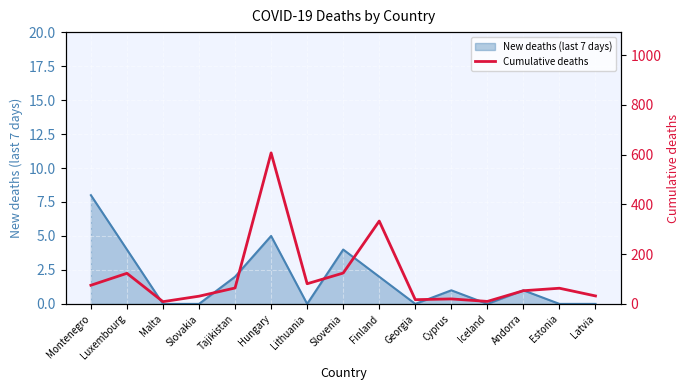

Reading left to right, list all the values displayed in this chart.

Montenegro=75	Luxembourg=123	Malta=9	Slovakia=31	Tajikistan=64	Hungary=607	Lithuania=81	Slovenia=124	Finland=333	Georgia=17	Cyprus=20	Iceland=10	Andorra=53	Estonia=63	Latvia=32